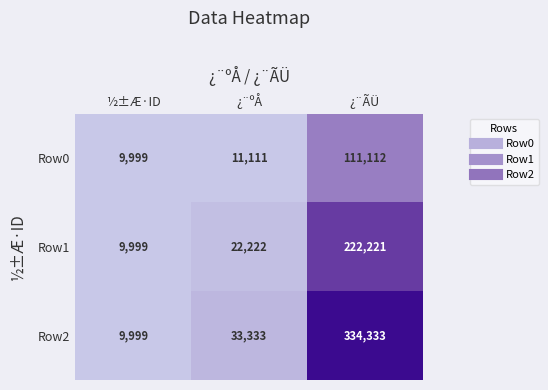

What is the difference between the second highest and minimum values in the Row2 series?

23334